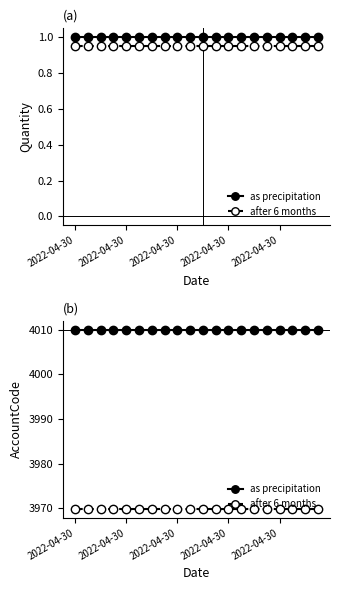

At how many categories does at least one series exceed 3981?

20